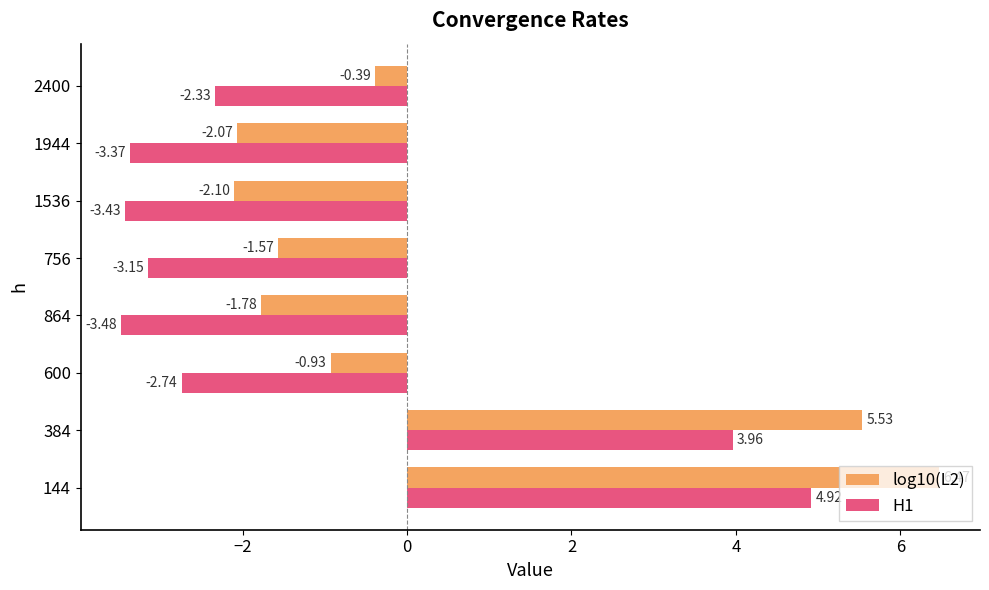

What is the sum of the H1 values at 1536 and 144?

1.5